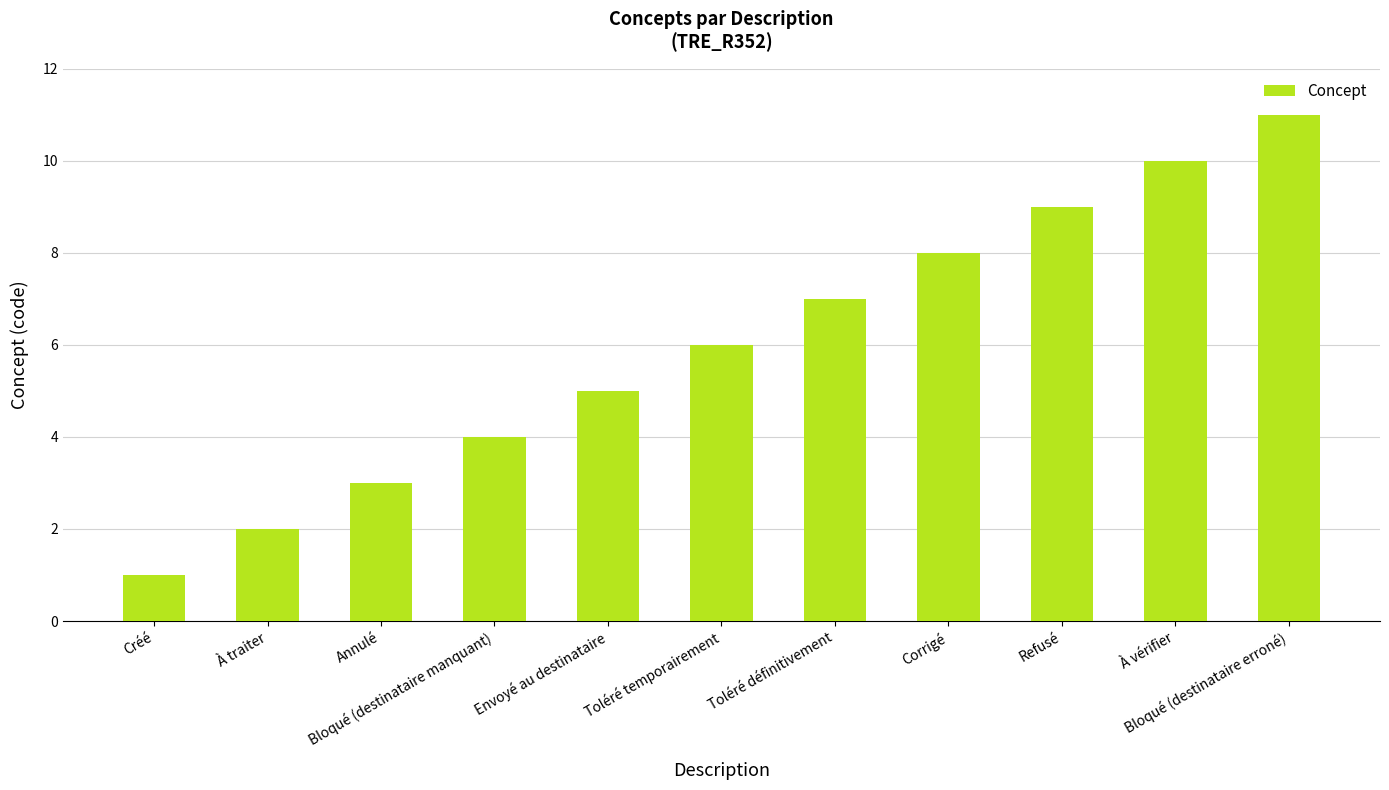

How many data points are less than 6?

5